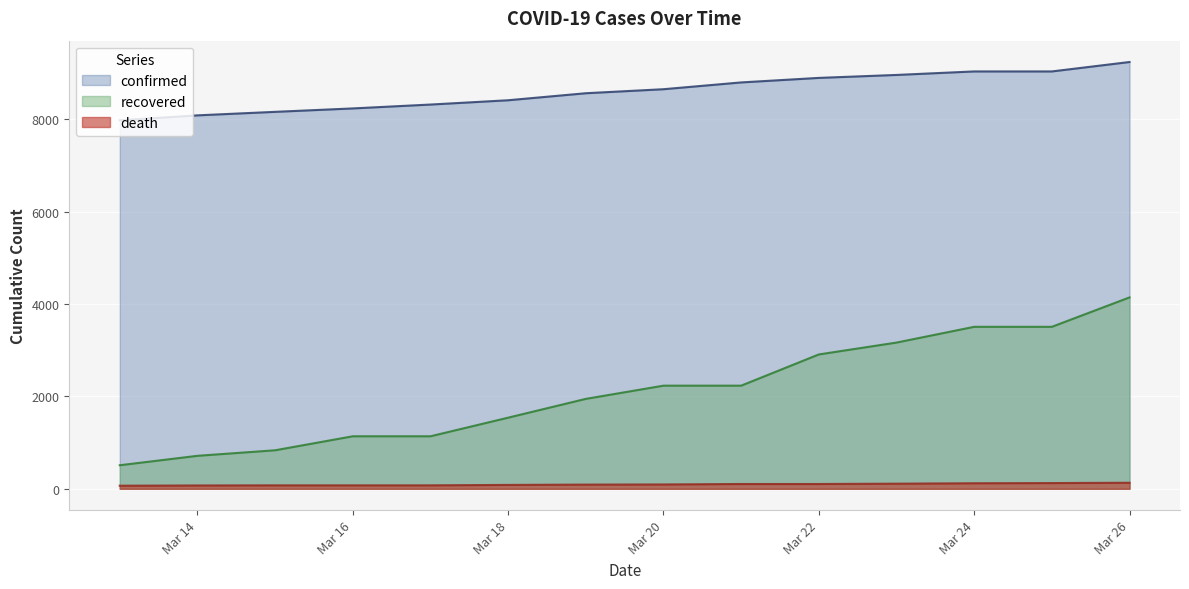

True or false: recovered and death cross at least once.

False